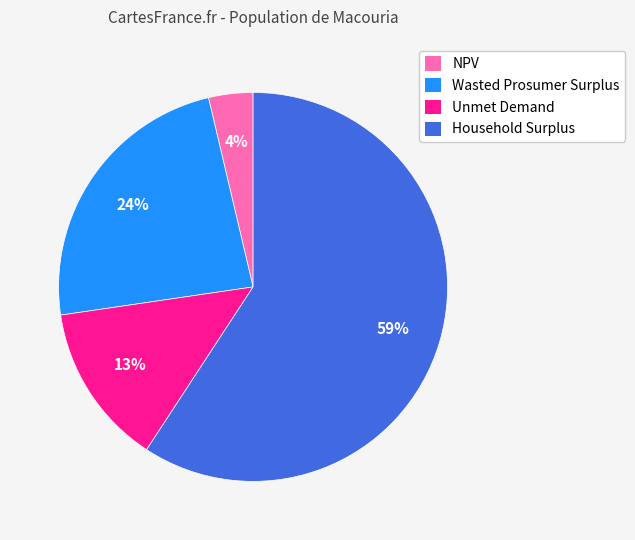

Does Unmet Demand represent more than half of the total?

No